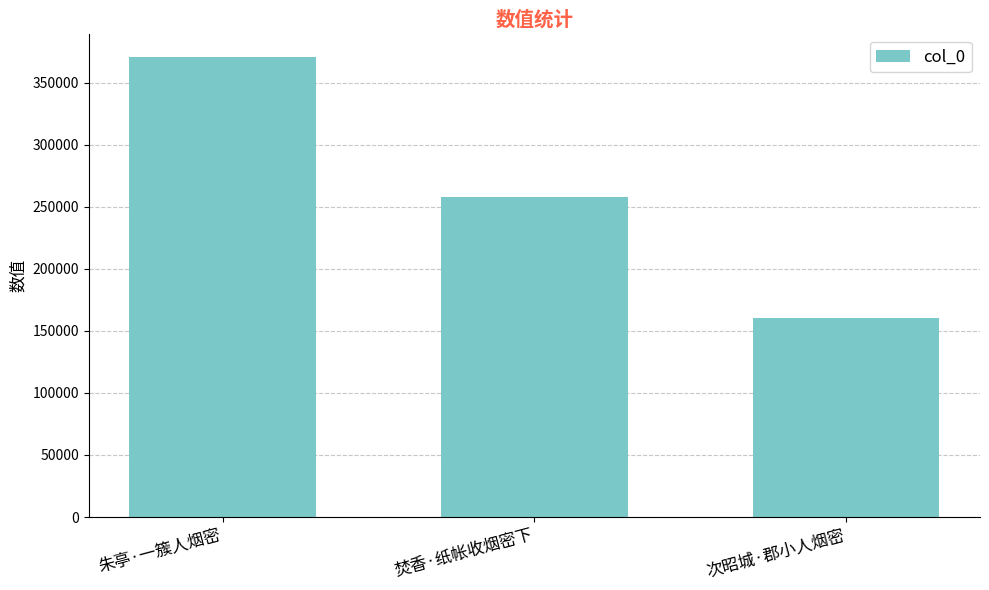

Where is the data nearest to the value 265451?

焚香·纸帐收烟密下